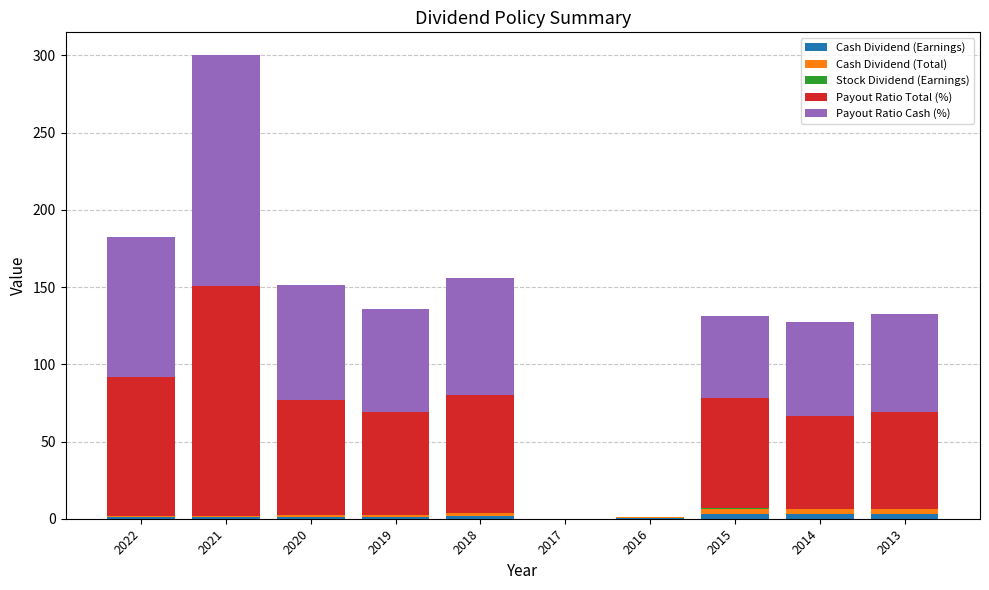

What is the total value across all series at 2020?

151.4